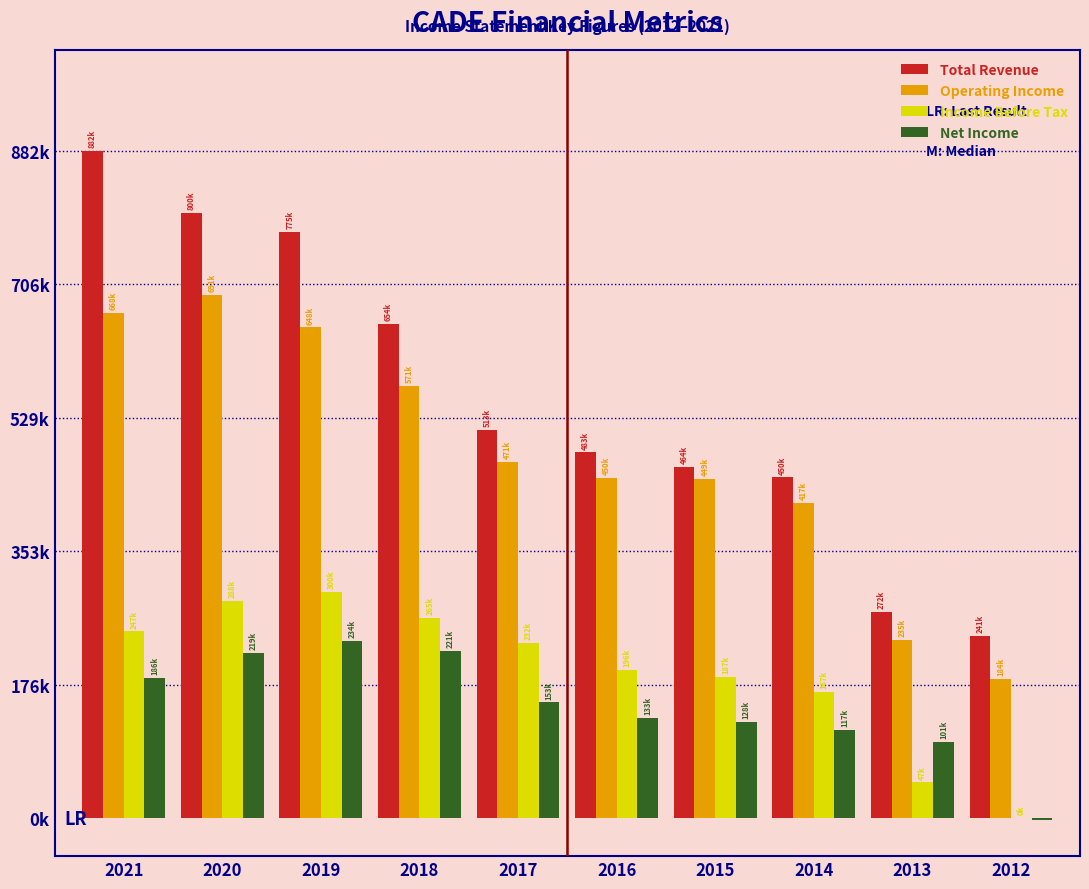

Does the chart contain stacked bars?

No